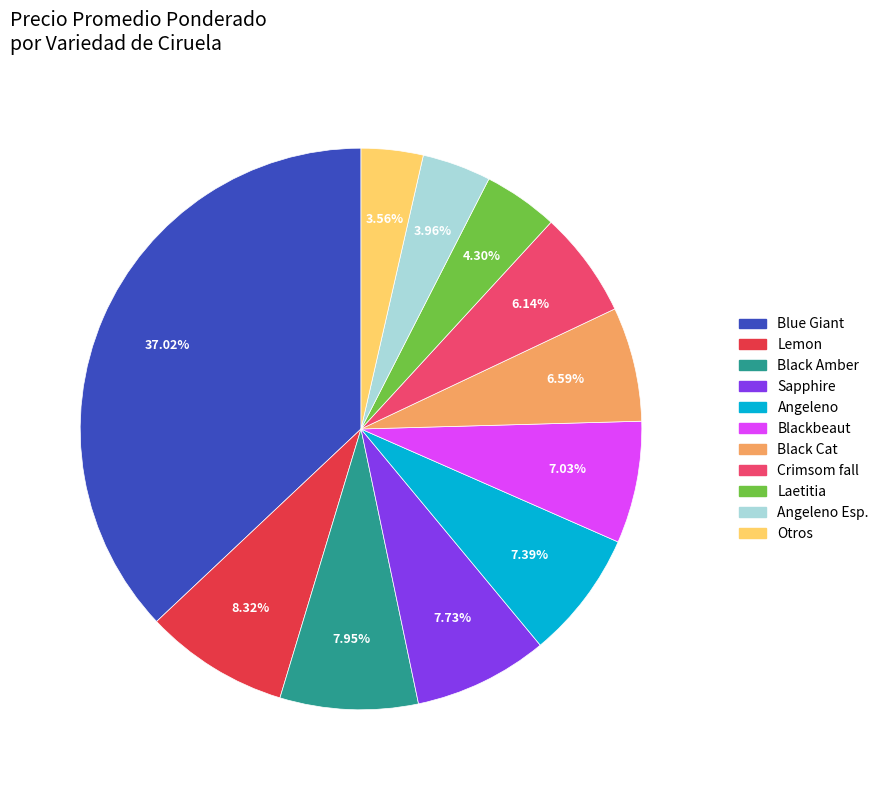

Which category has the biggest portion of the pie?

Blue Giant